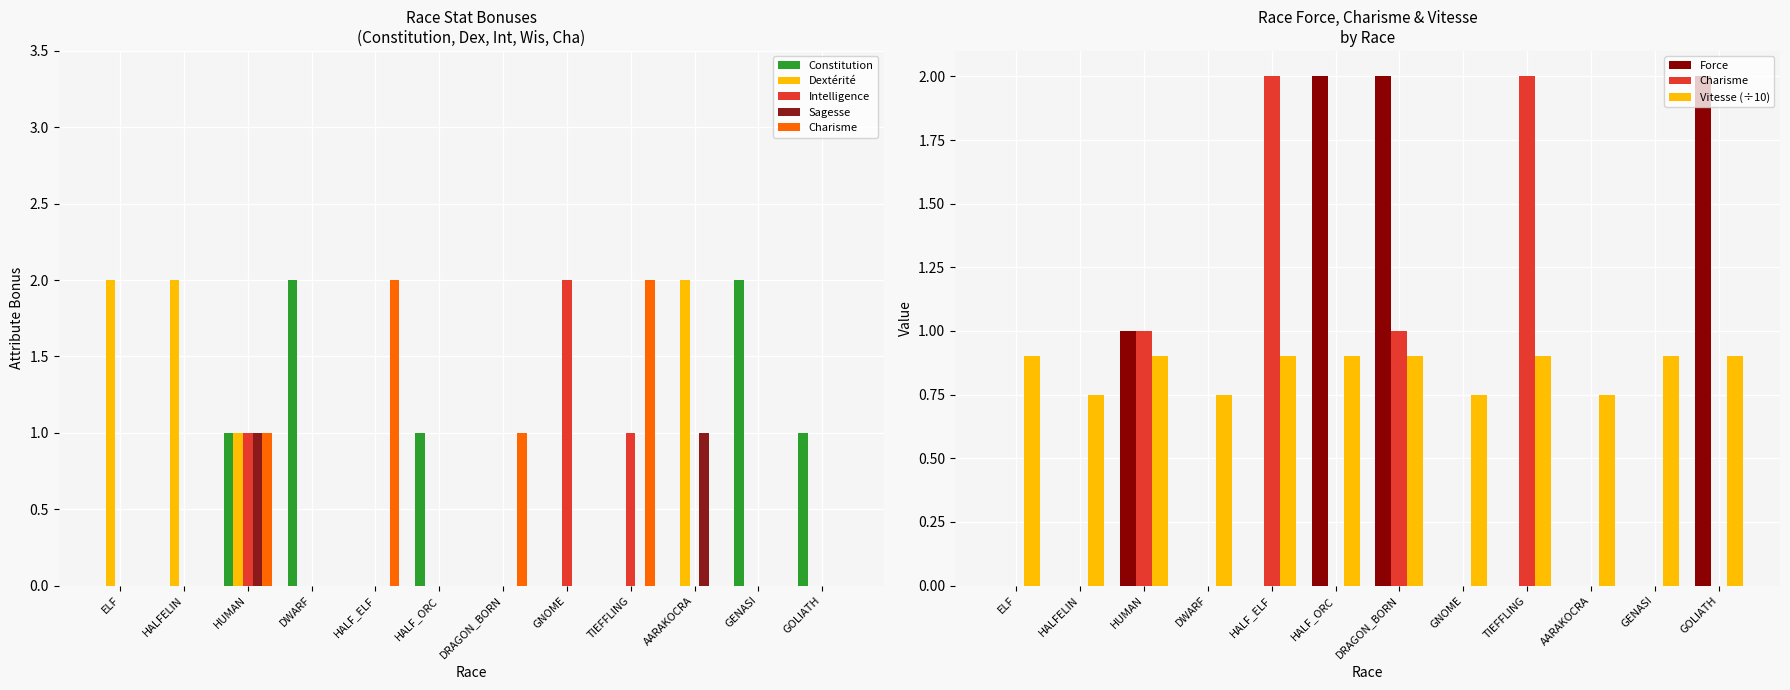

Rank the categories by Dextérité value from lowest to highest.

DWARF, HALF_ELF, HALF_ORC, DRAGON_BORN, GNOME, TIEFFLING, GENASI, GOLIATH, HUMAN, ELF, HALFELIN, AARAKOCRA